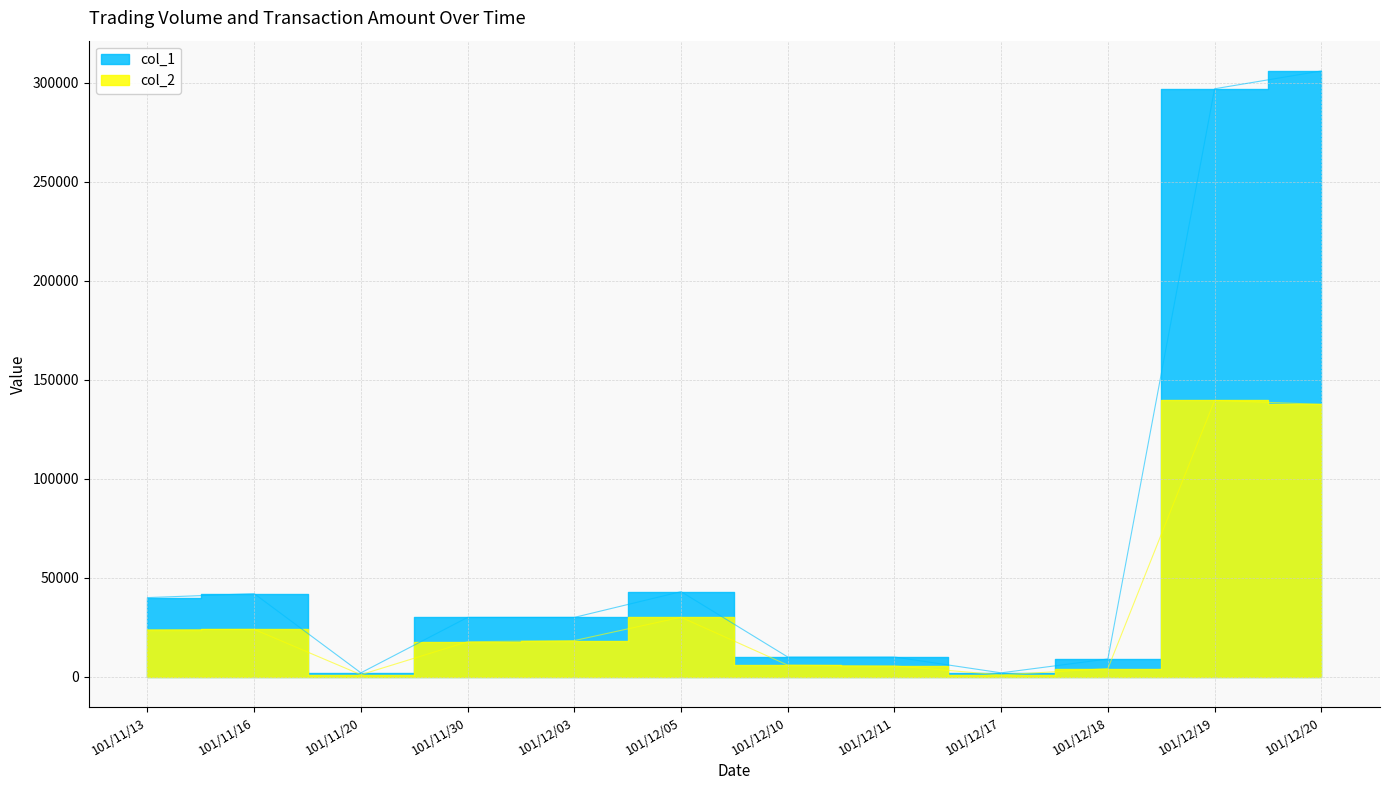

How many interior local valleys does the col_2 series have?

2